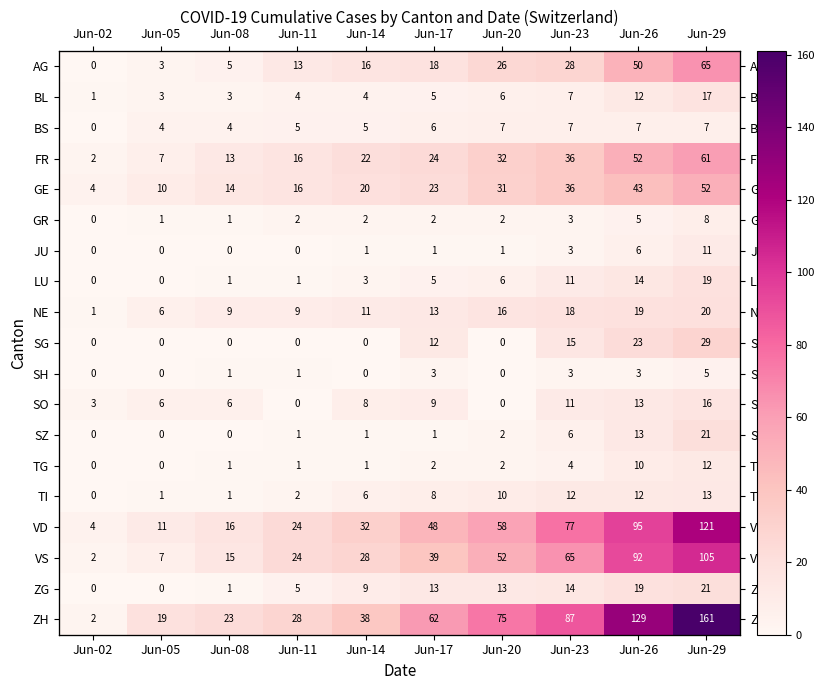

At how many categories does at least one series exceed 88?

2